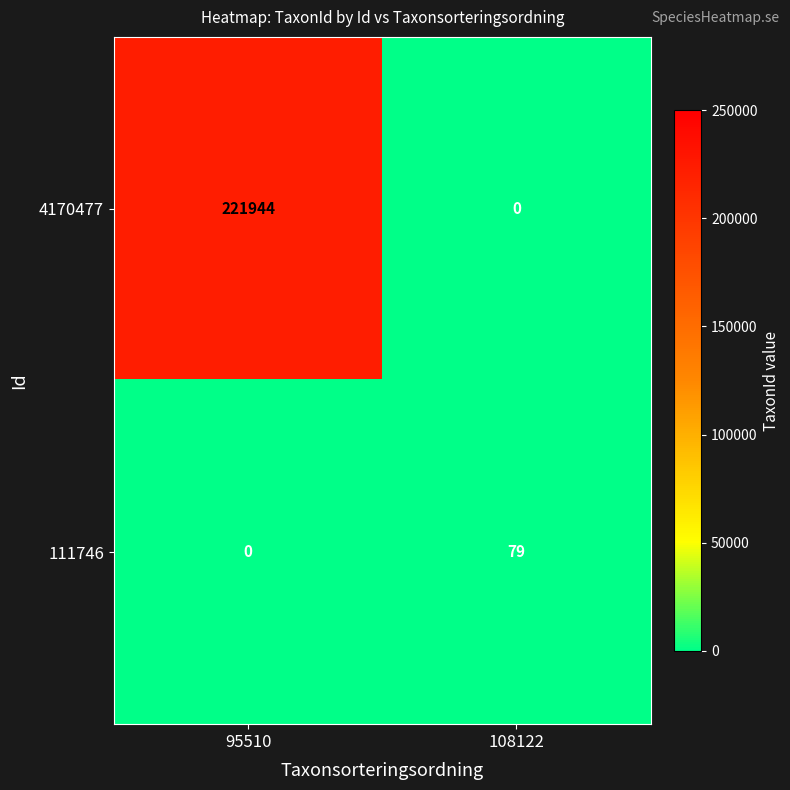

Between 95510 and 108122, which series saw the biggest shift?

4170477